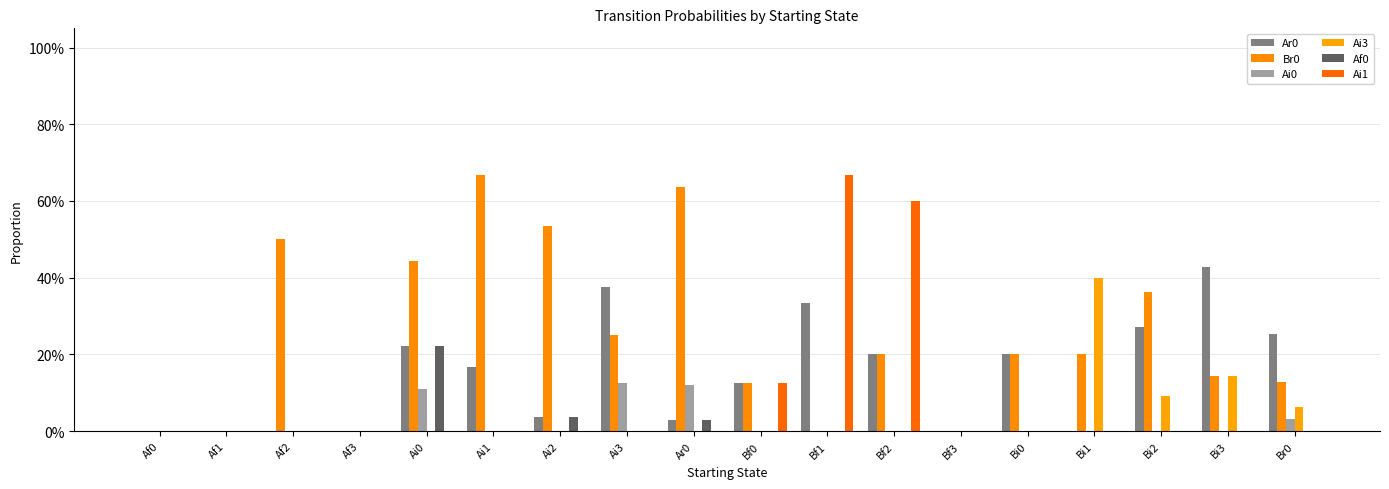

Does the chart contain stacked bars?

No